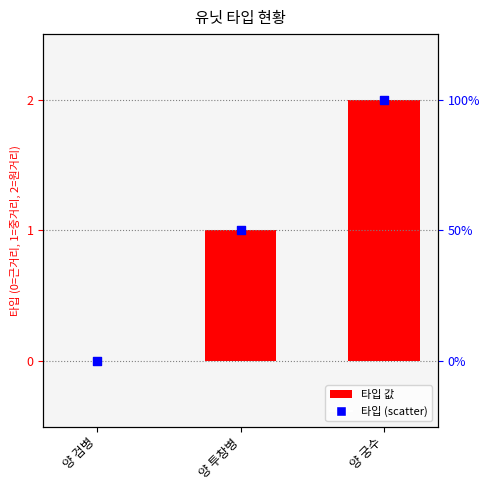

Which series has the largest Y range (max minus min)?

타입